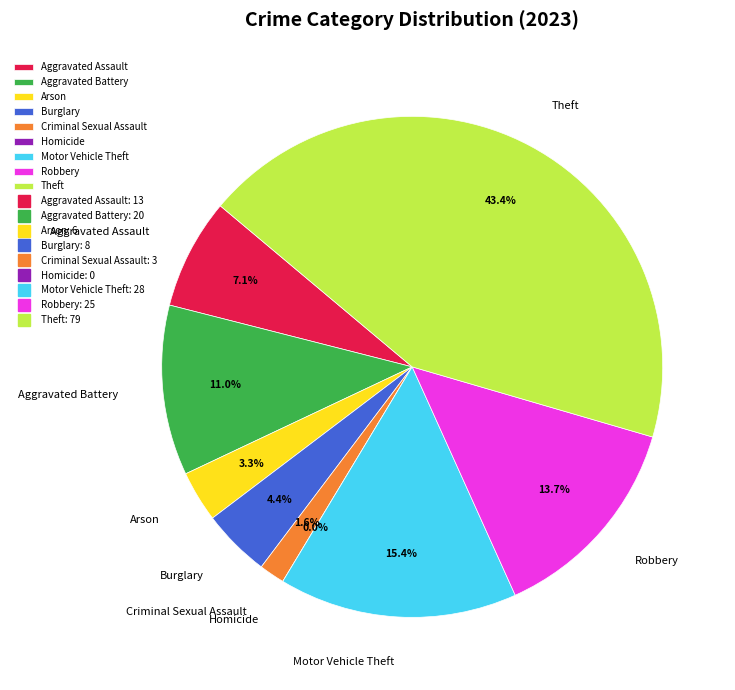

What is the total percentage of Robbery and Aggravated Battery?

24.7%